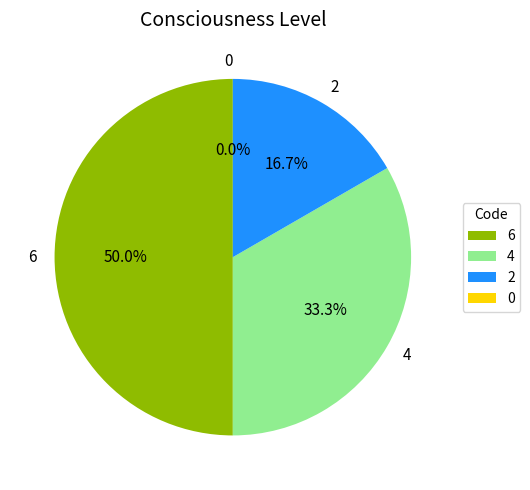

Does any single category account for the majority?

No